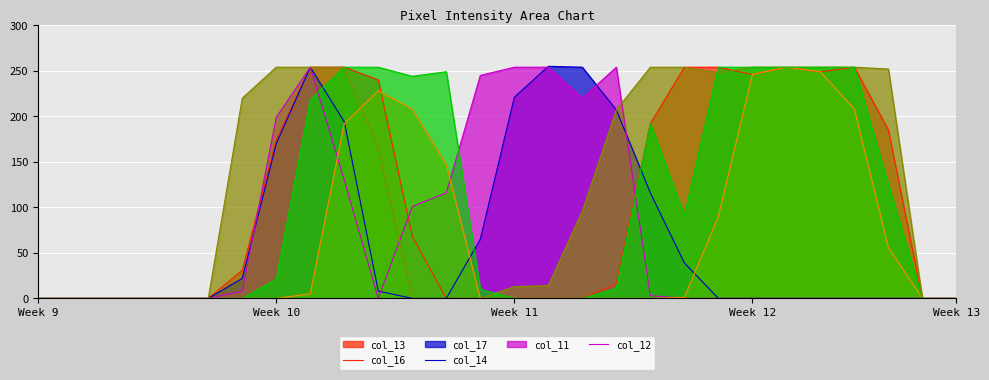

What is the difference between the col_16 values at 13 and 12?

65